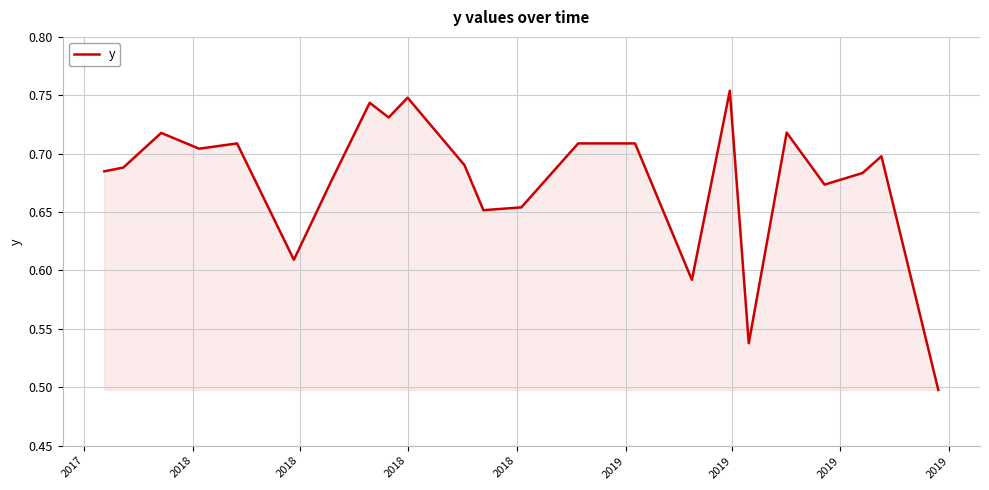

What is the difference between the maximum and minimum values?

0.3